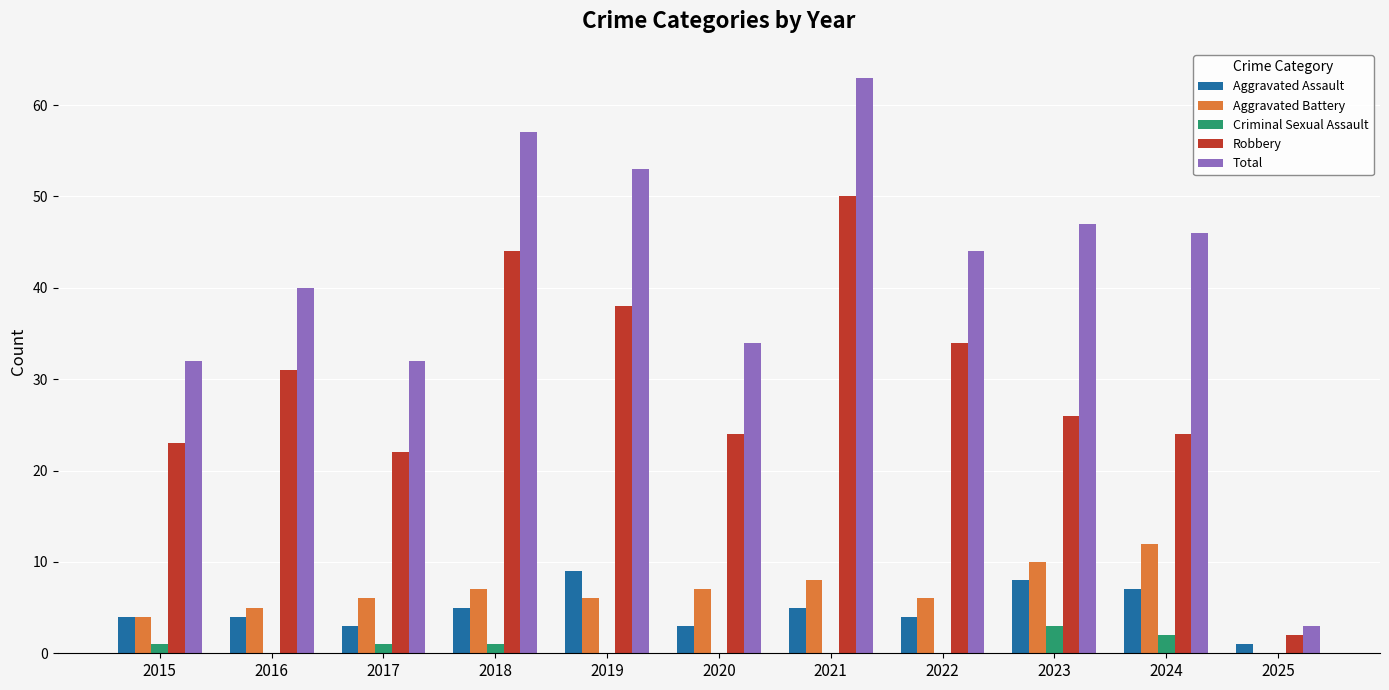

What is the total value across all series at 2023?

94